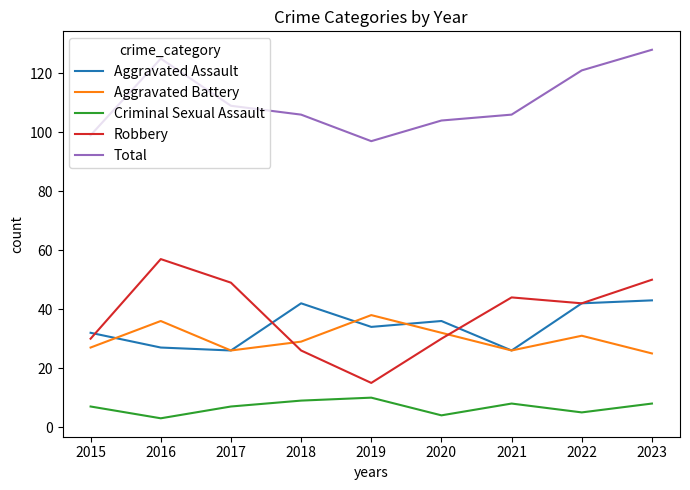

What is the sum of the Aggravated Battery values at 2016 and 2018?

65